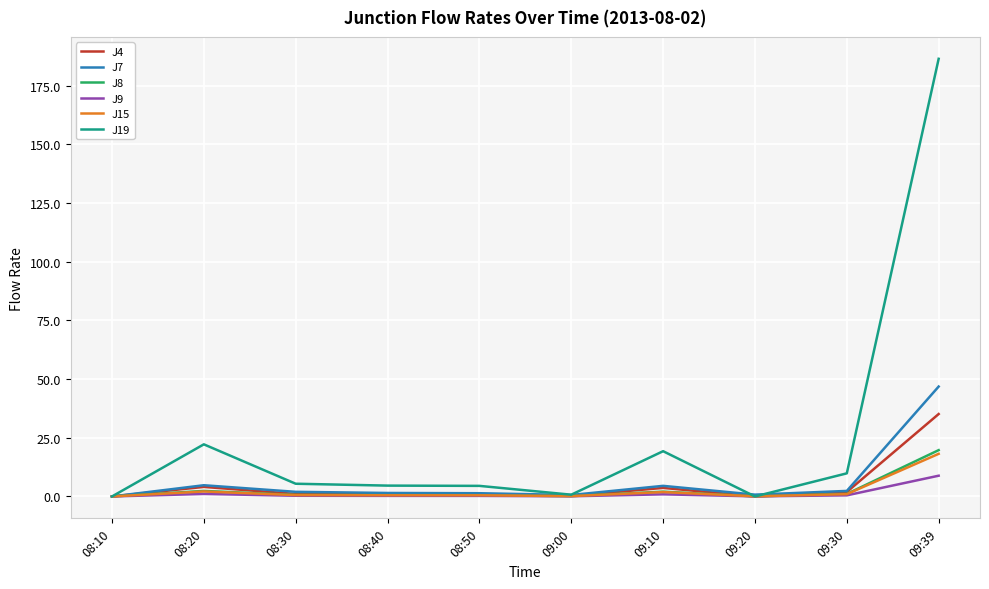

What is the total value across all series at 09:10?

32.3